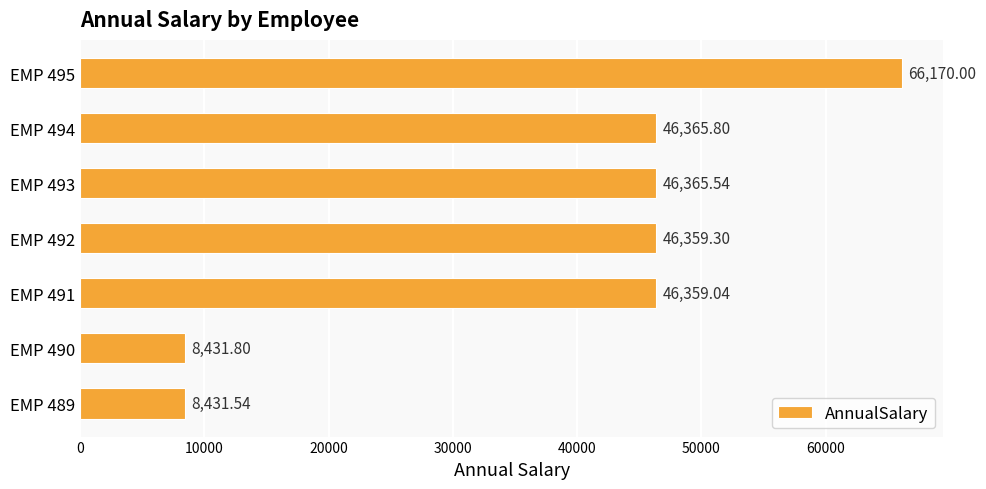

Does the chart contain stacked bars?

No